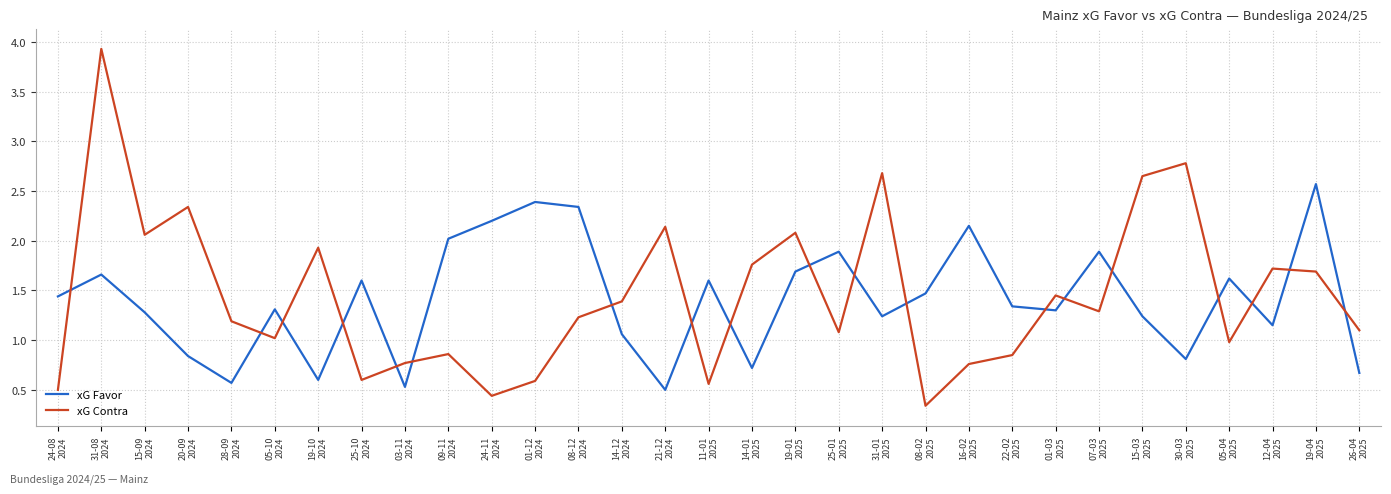

Which series has the largest range (max minus min)?

xG Contra